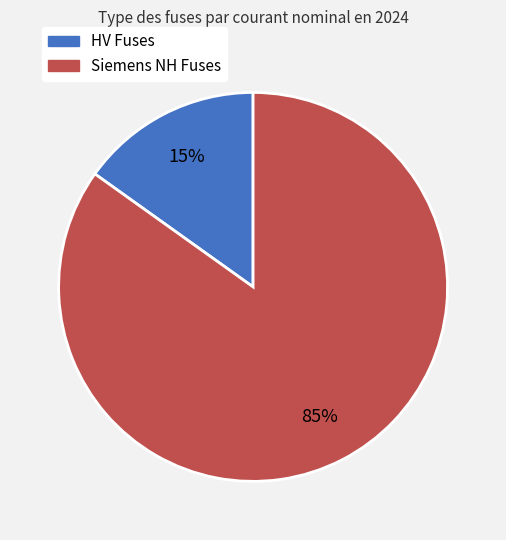

Does any single category account for the majority?

Yes